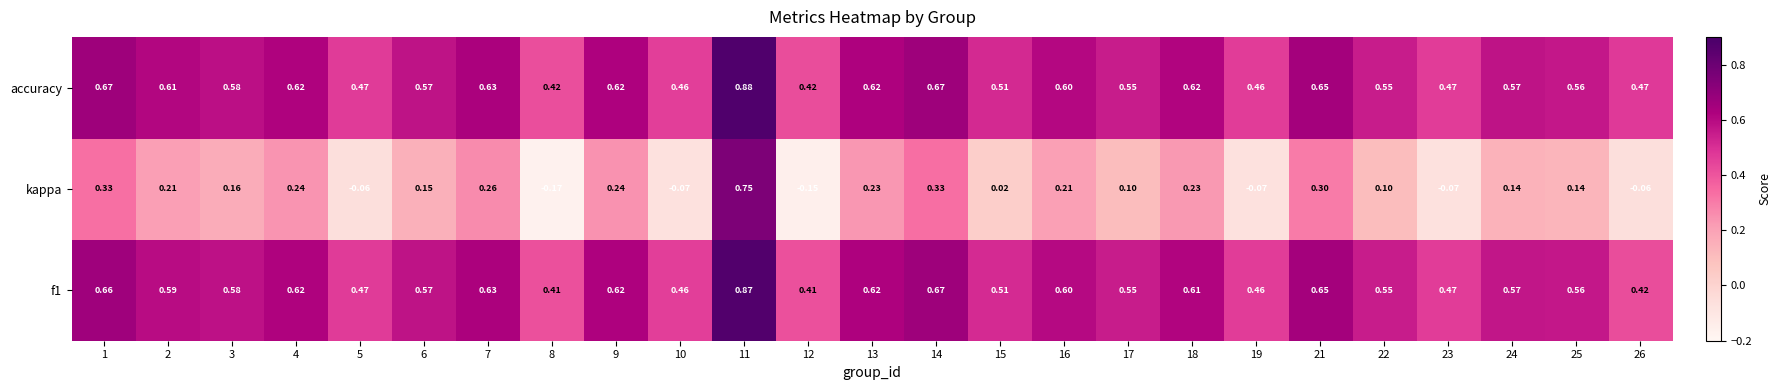

Is the value of f1 at 21 greater than the value of accuracy at 17?

Yes